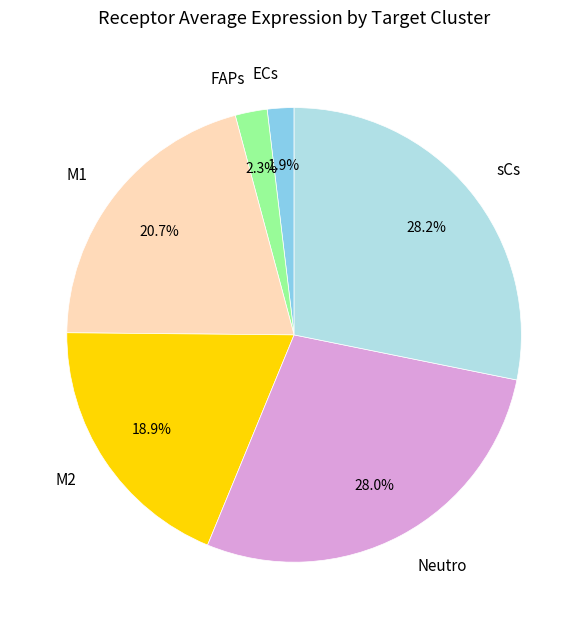

How many slices are in this pie chart?

6